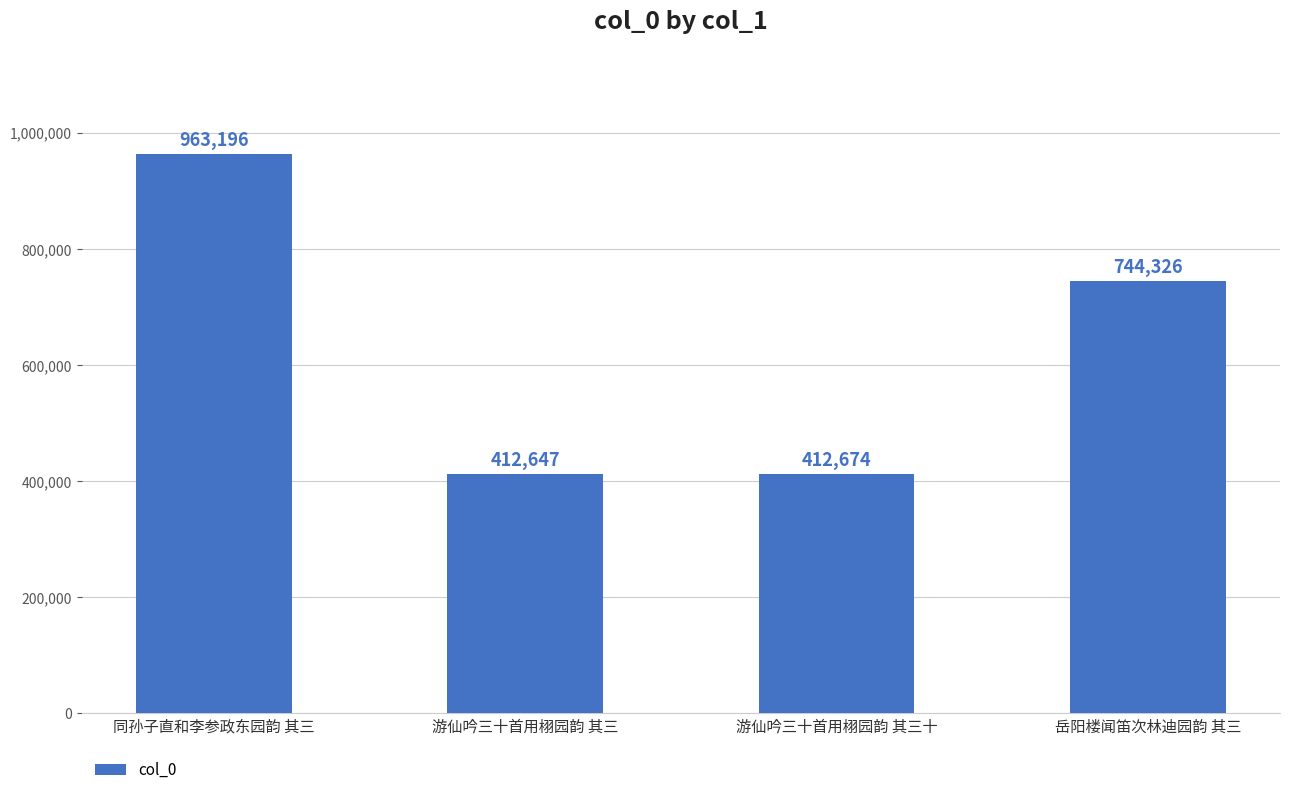

List the labels in order of value, largest first.

同孙子直和李参政东园韵 其三, 岳阳楼闻笛次林迪园韵 其三, 游仙吟三十首用栩园韵 其三十, 游仙吟三十首用栩园韵 其三